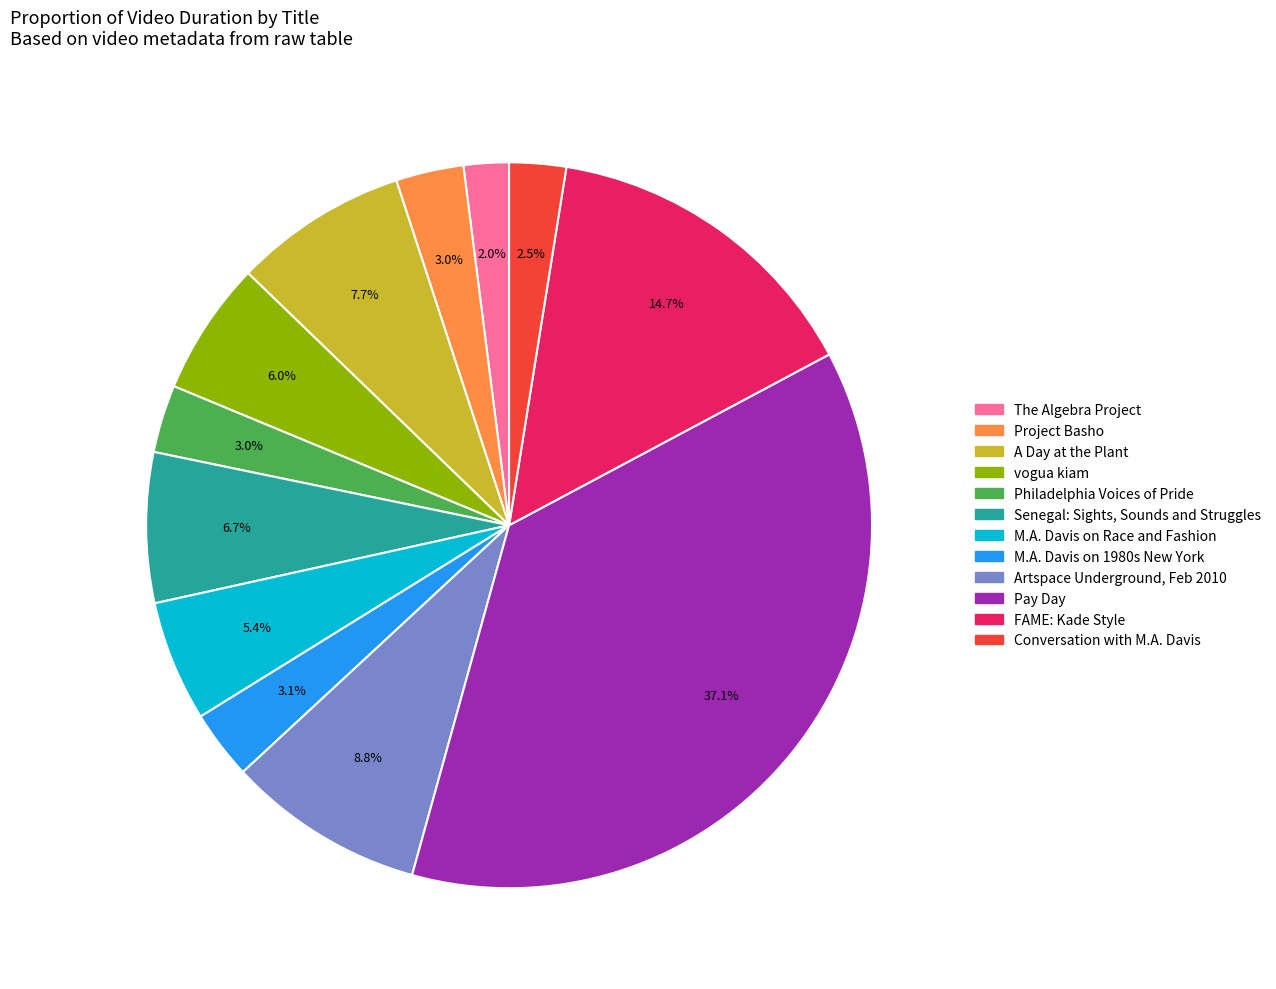

To the nearest percent, what is the average slice percentage?

8%